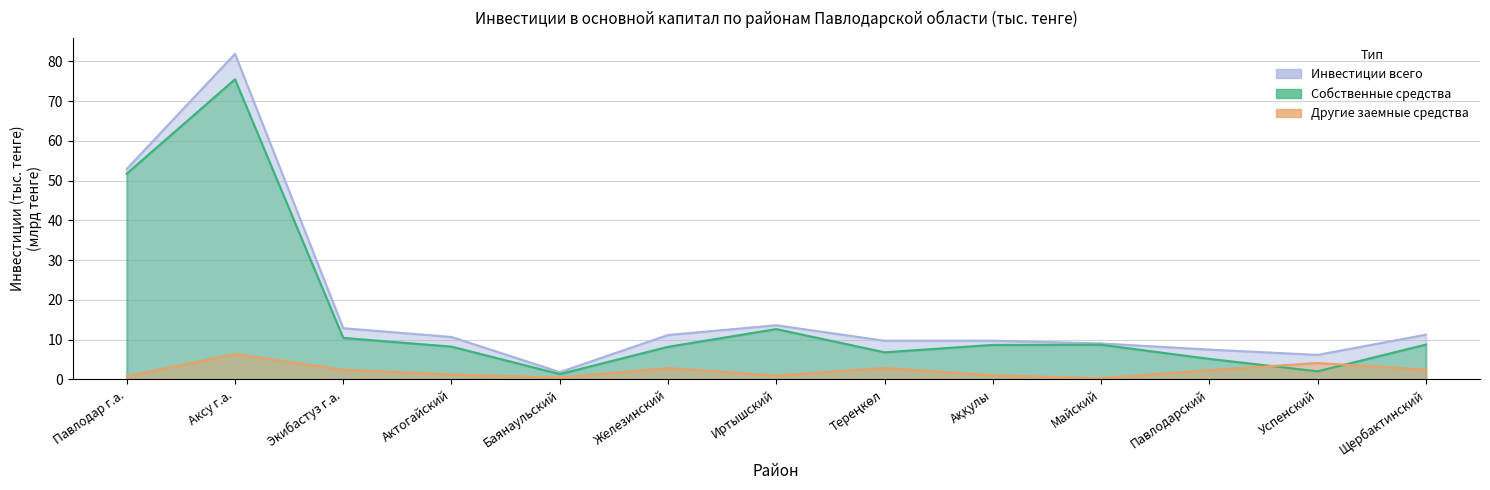

Rank the series at Щербактинский from lowest to highest value.

Другие заемные средства, Собственные средства, Инвестиции всего